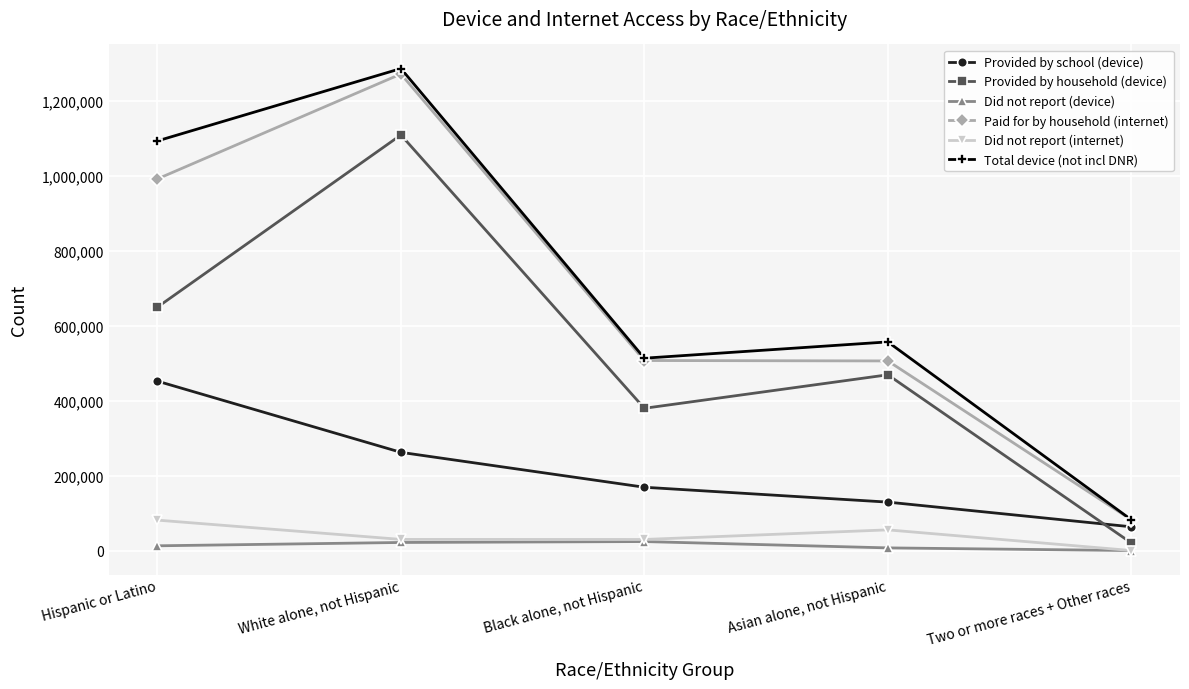

Is this an area chart (filled region under the line)?

No